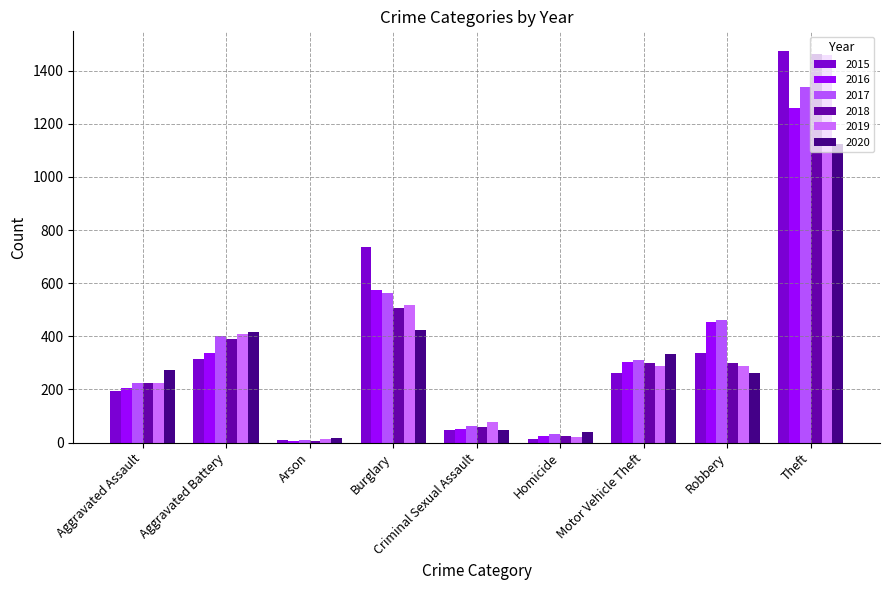

Where is 2020 nearest to the value 571?

Burglary